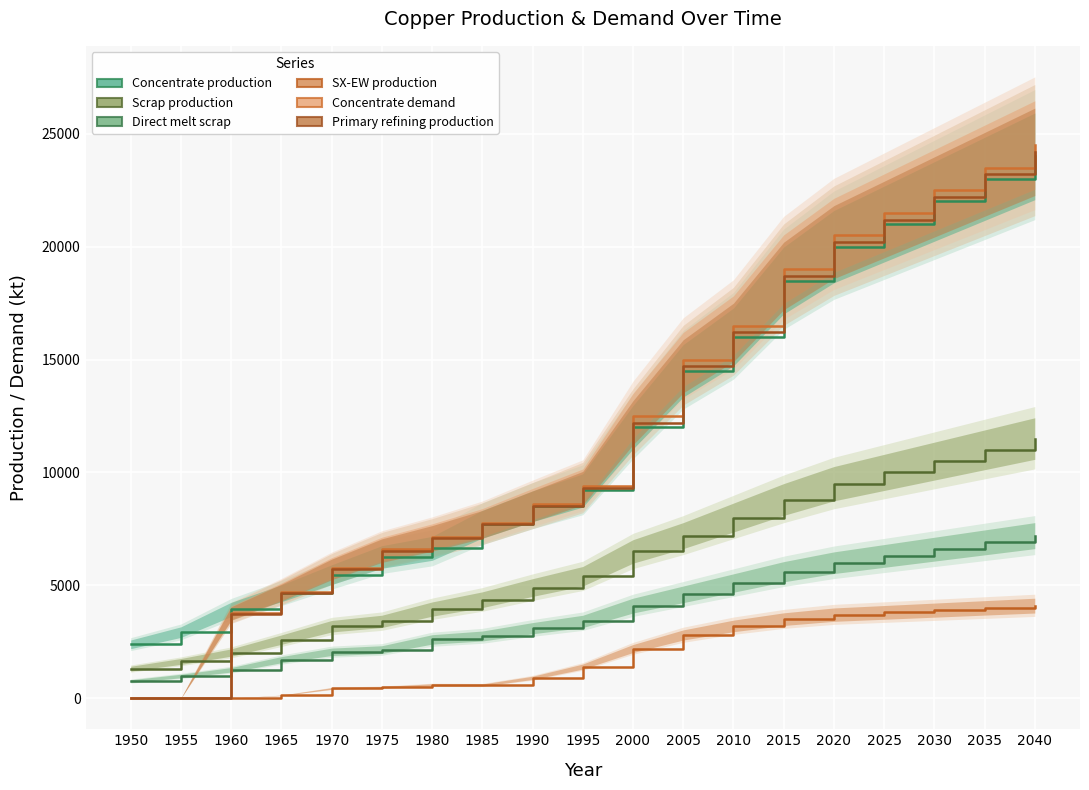

At 1965, list the series in order from largest to smallest.

Concentrate demand, Primary refining production, Concentrate production, Scrap production, Direct melt scrap, SX-EW production